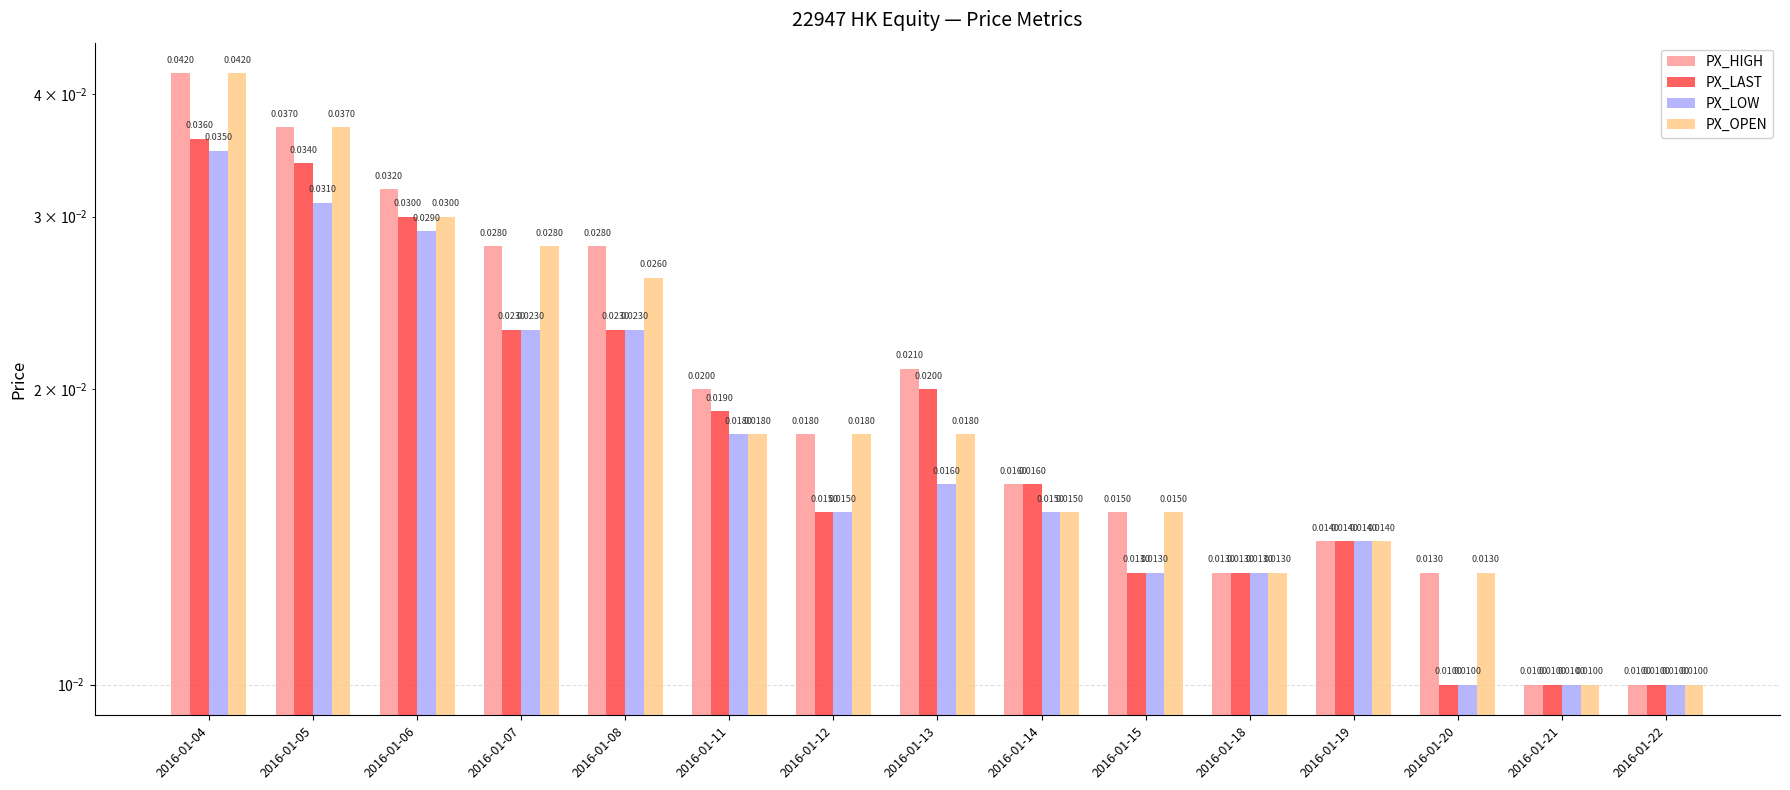

List the labels in order of PX_OPEN value, largest first.

2016-01-04, 2016-01-05, 2016-01-06, 2016-01-07, 2016-01-08, 2016-01-11, 2016-01-12, 2016-01-13, 2016-01-14, 2016-01-15, 2016-01-19, 2016-01-18, 2016-01-20, 2016-01-21, 2016-01-22